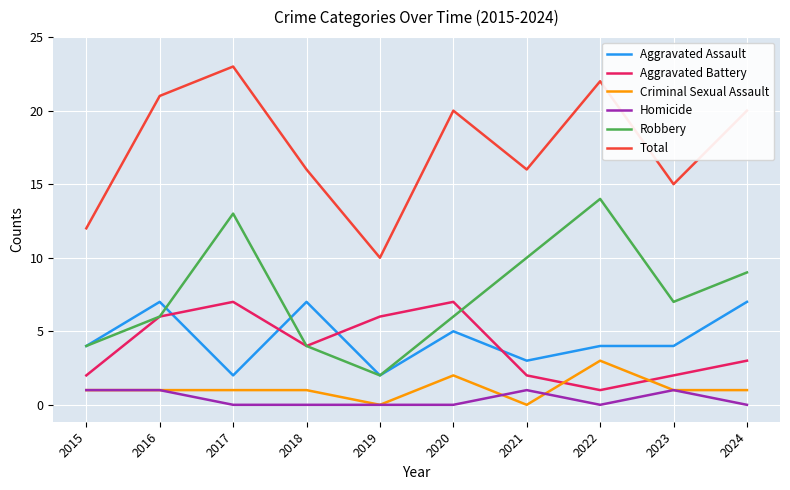

The value of Total at 2021 is 16. True or false?

True